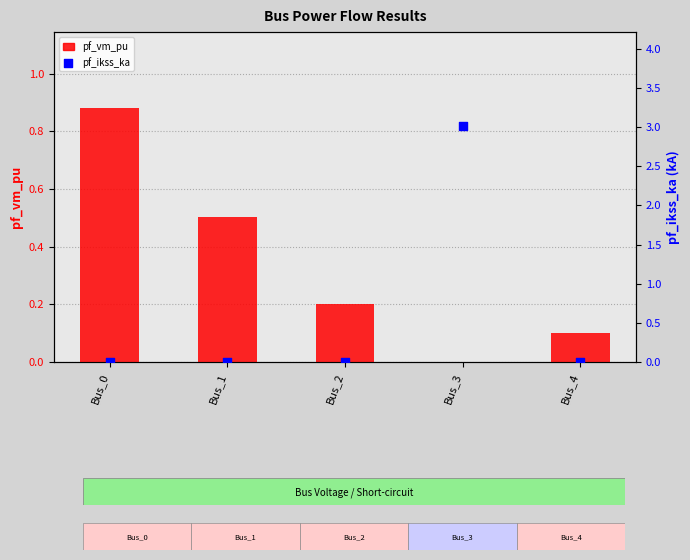

Is it true that pf_vm_pu equals 0.6 at Bus_0?

False